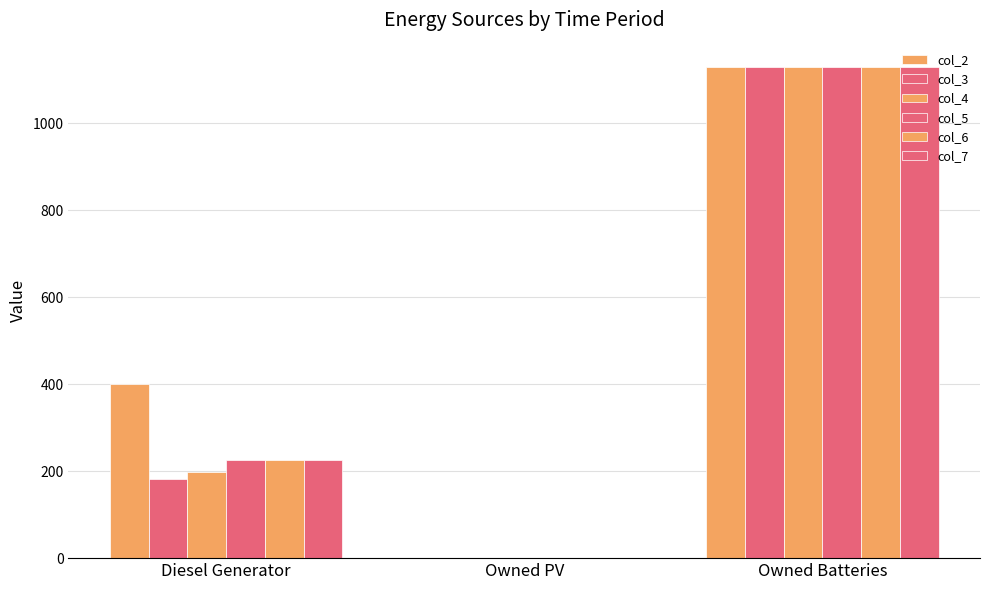

Between Diesel Generator and Owned PV, which is larger?

Diesel Generator